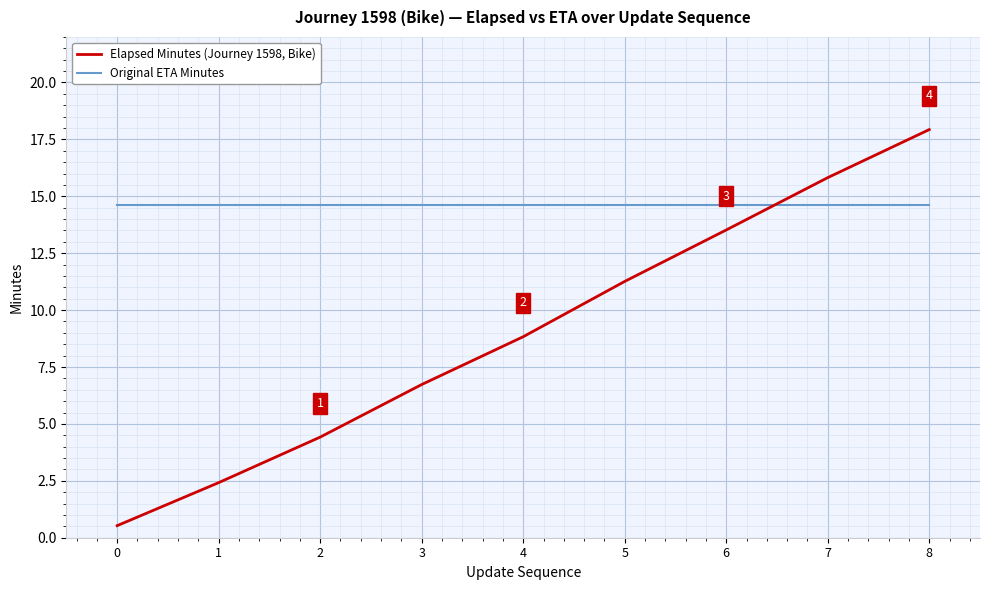

Reading right to left, transcribe all the data shown in this chart.

Elapsed Minutes (Journey 1598, Bike): 17.9	15.8	13.5	11.3	8.8	6.7	4.4	2.4	0.5
Original ETA Minutes: 14.6	14.6	14.6	14.6	14.6	14.6	14.6	14.6	14.6